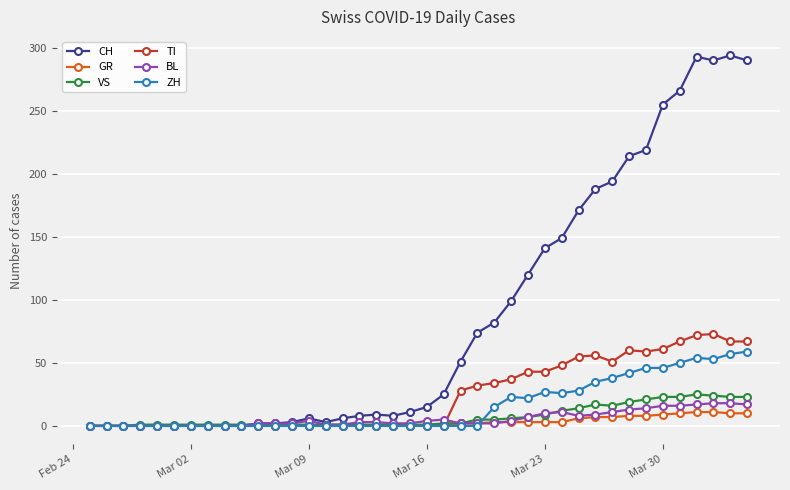

At how many categories does at least one series exceed 228?

6